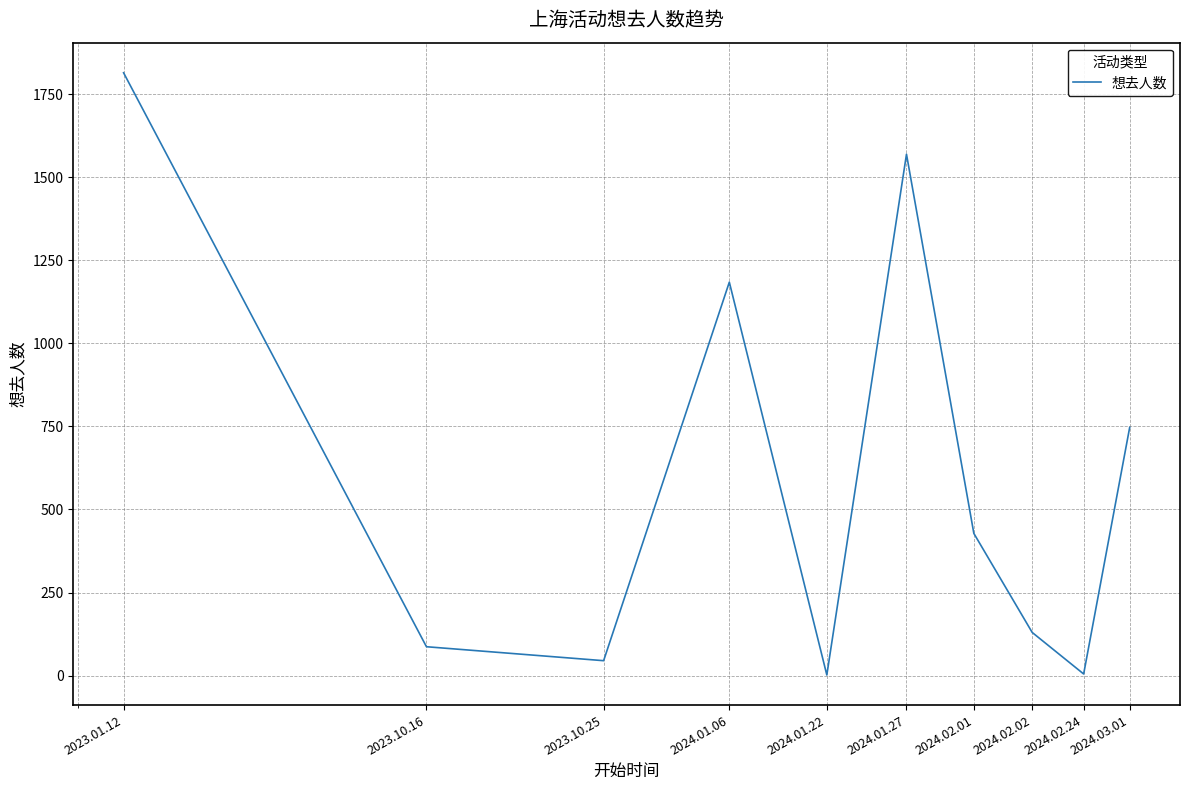

How many lines are shown in the chart?

1